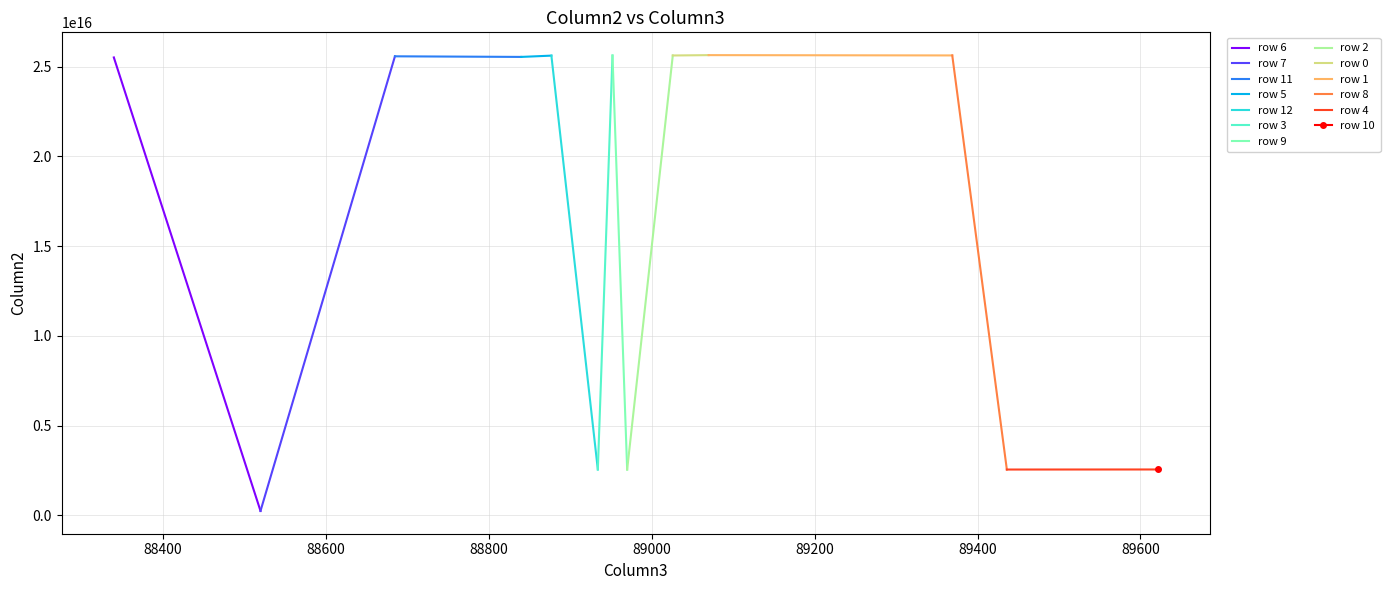

True or false: the data shows 6966226382086026 at 88877.

False